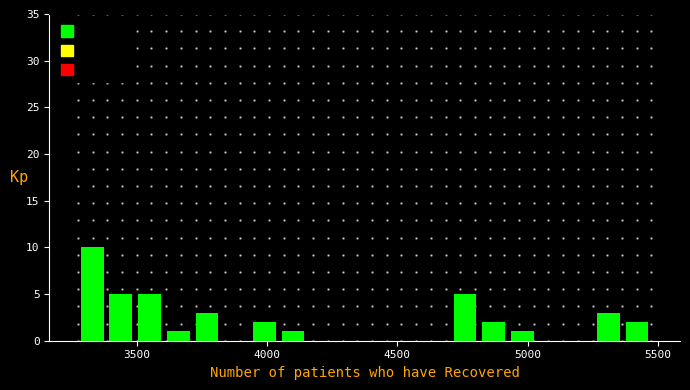

Around what value on the x-axis is the tallest bar? Give the approximate position of its centre, as read against the axis.

3350